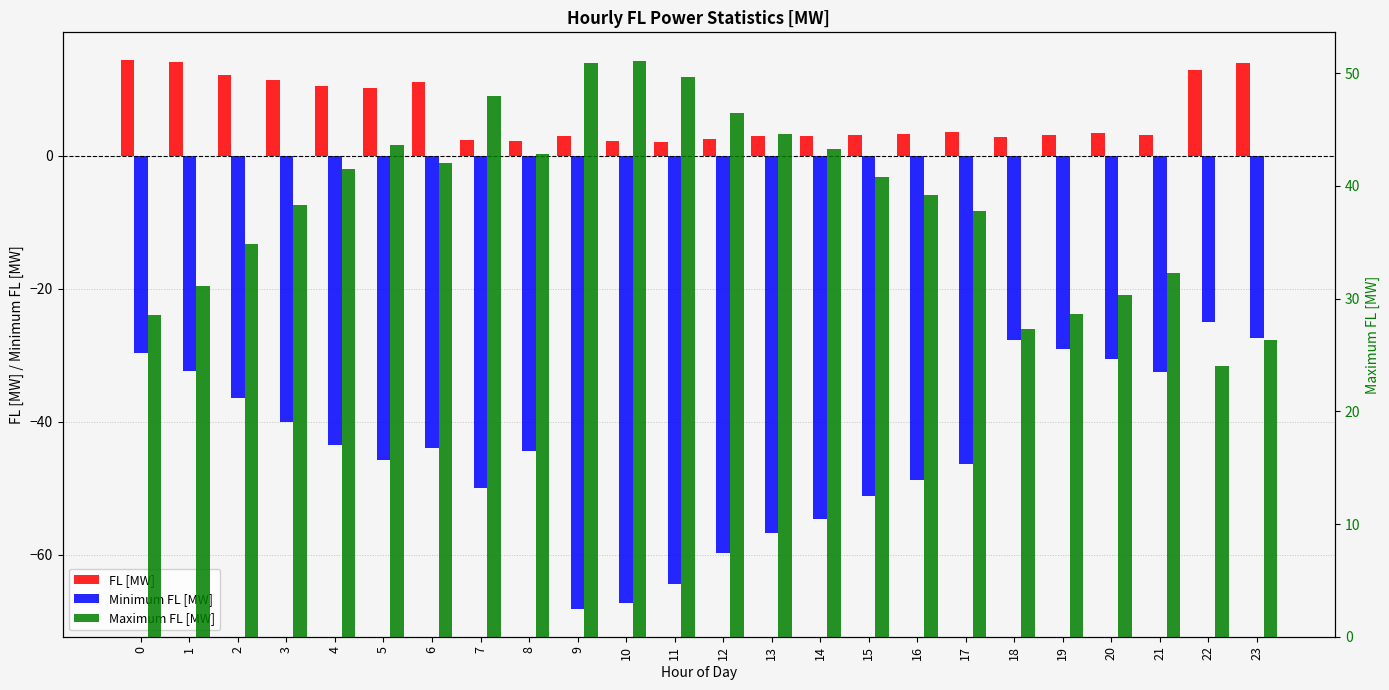

Between 6 and 20, which series saw the biggest shift?

Minimum FL [MW]